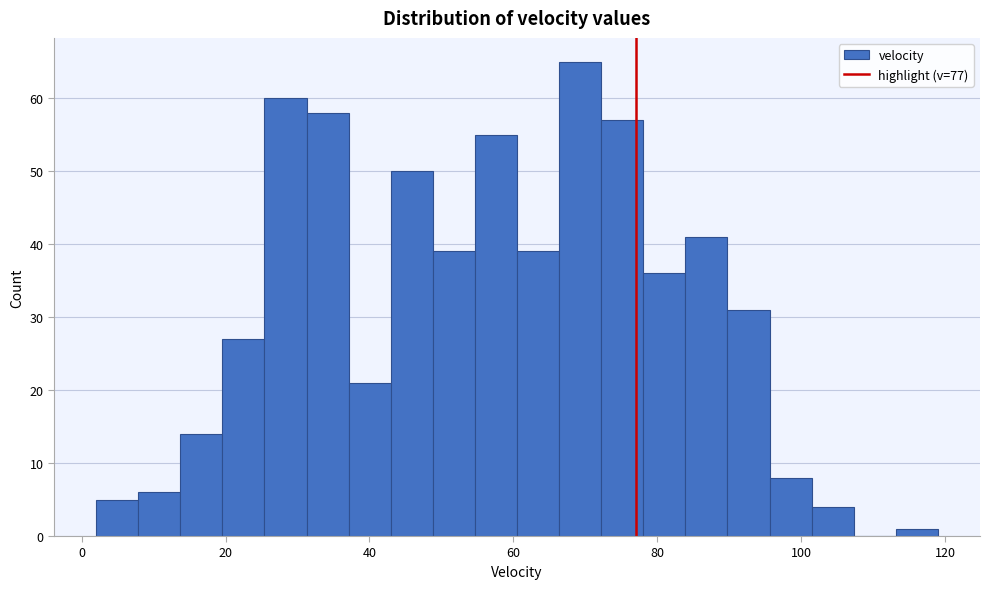

Read against the x-axis, roughly where is the centre of the tallest bar?

70